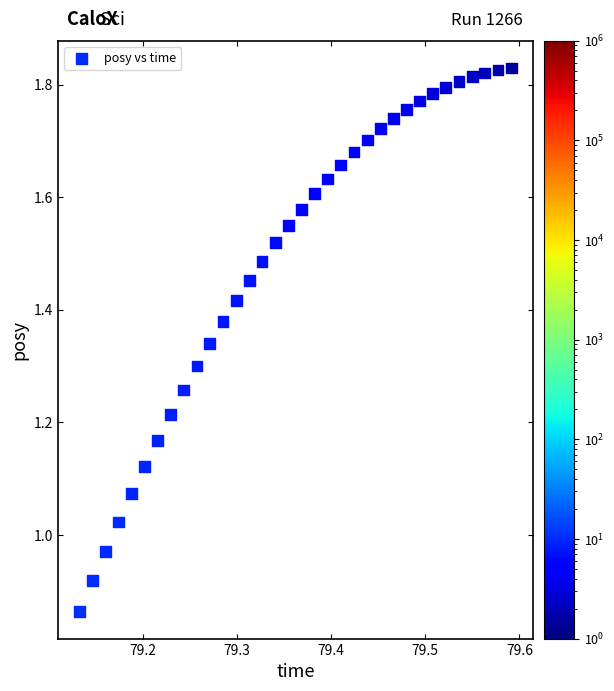

What is the range of X values (max minus min)?

0.5